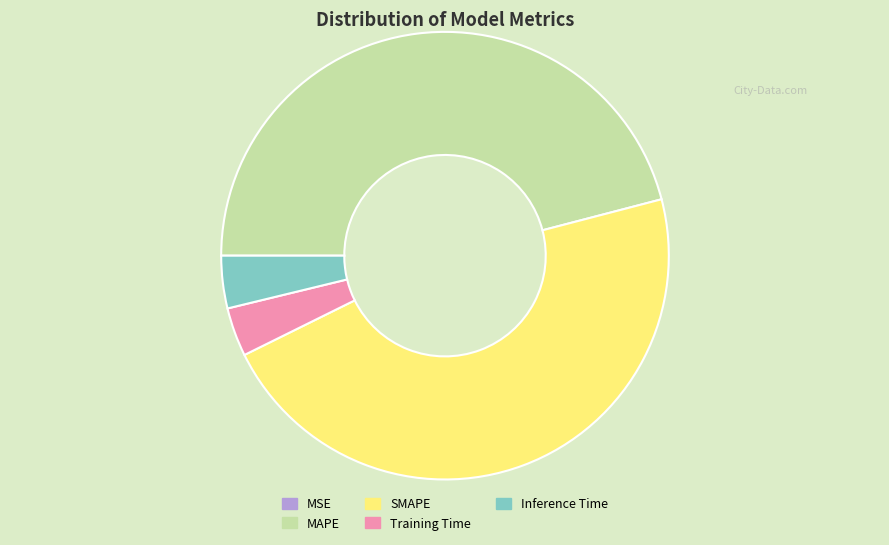

True or false: MAPE accounts for 36% of the total.

False